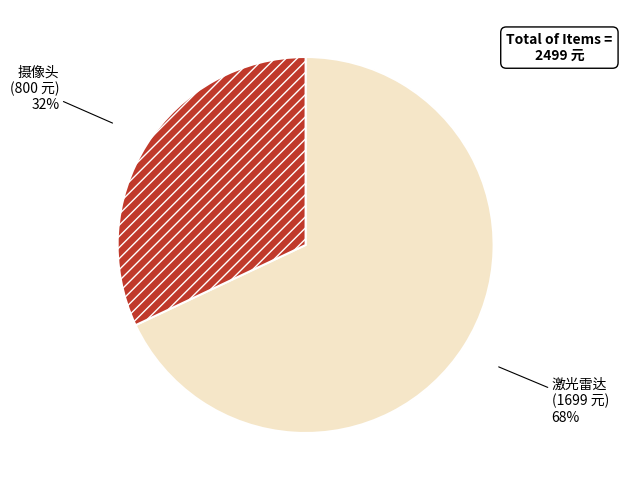

What is the ratio of the value at 激光雷达 to the value at 摄像头?

2.1